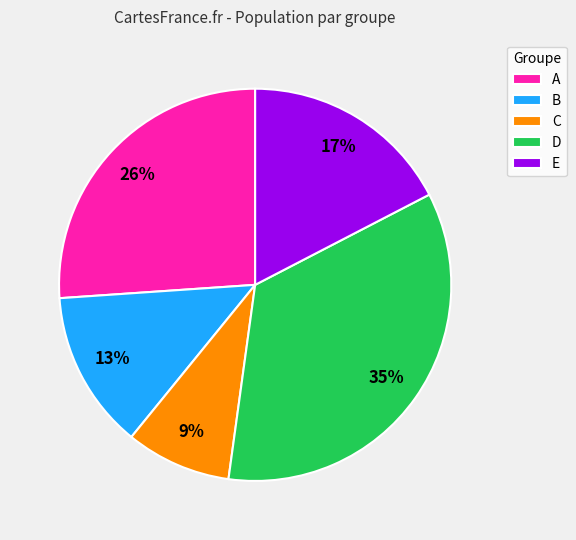

Which slice is the smallest?

C